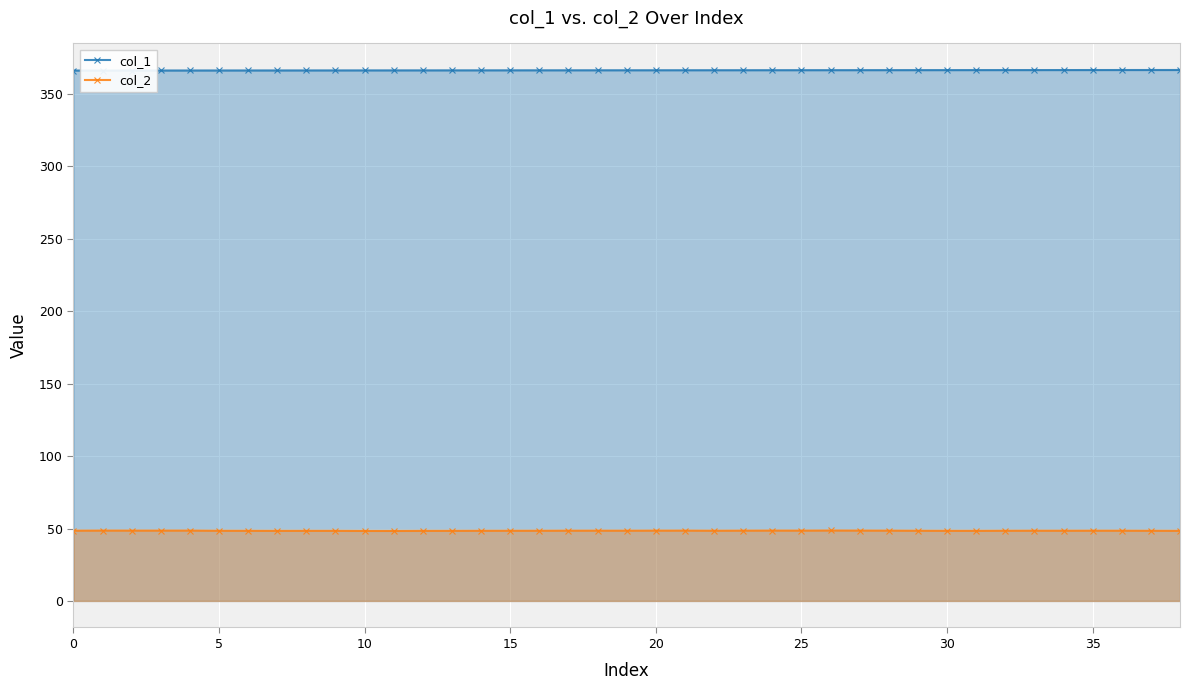

The col_2 series shows 78.0 at 28. True or false?

False